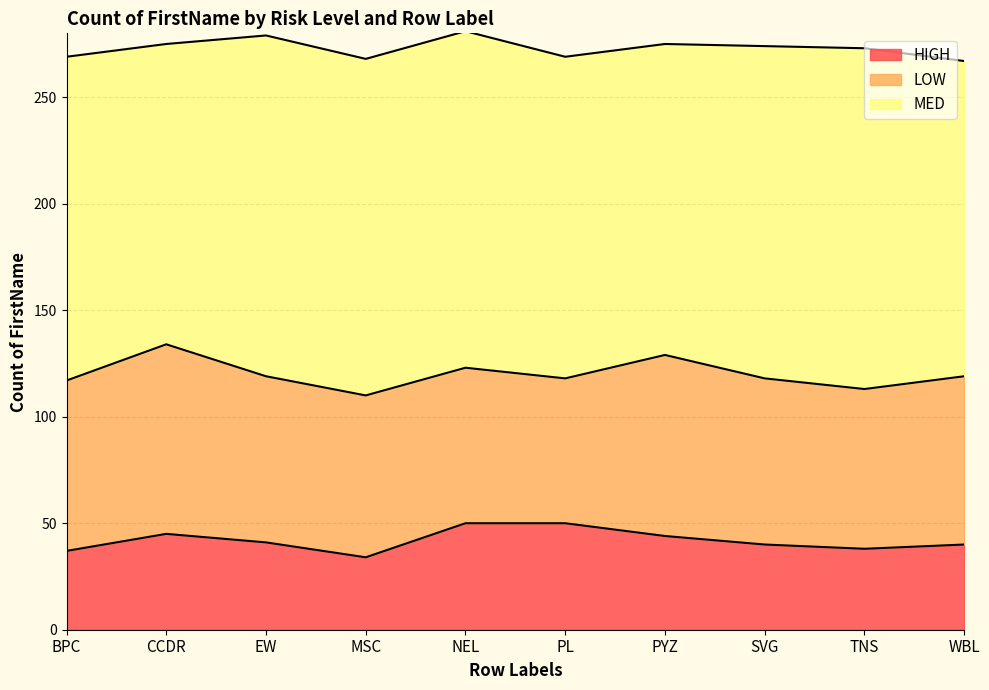

What is the spread (max minus min) of values at EW?

119